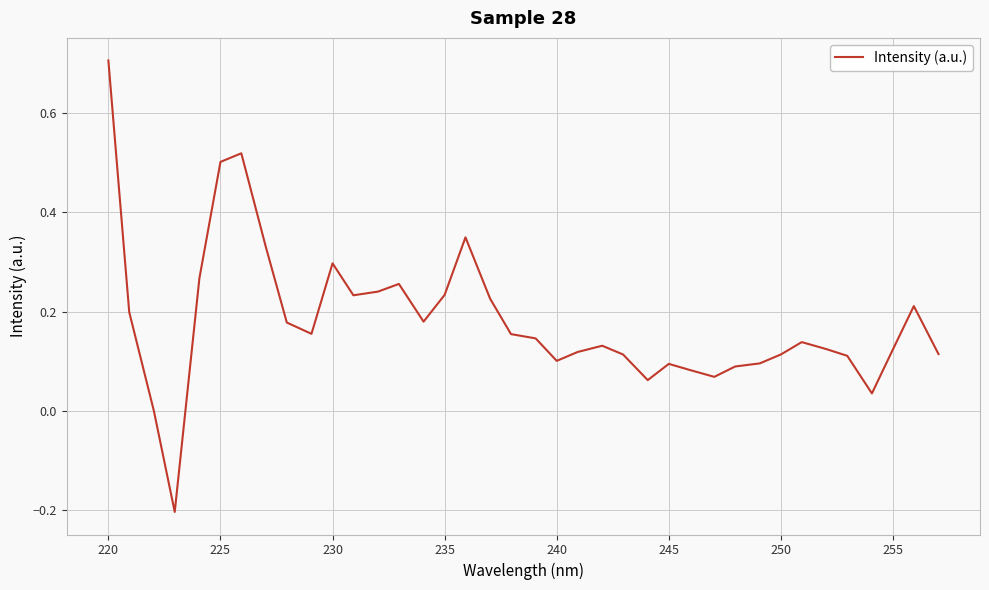

How many lines are shown in the chart?

1